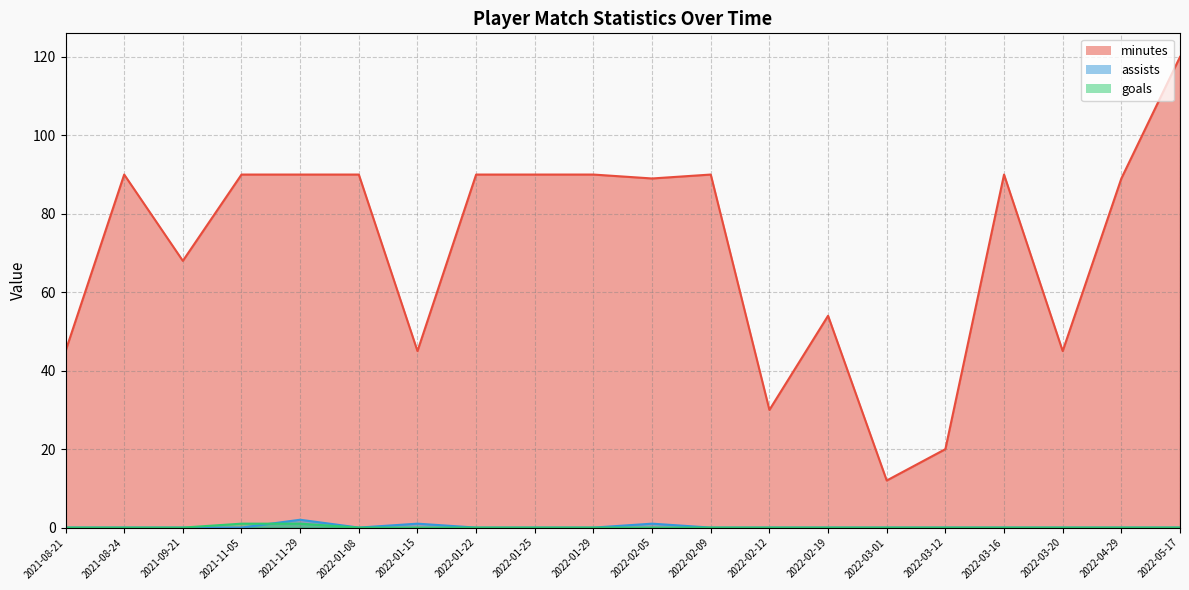

True or false: assists and minutes intersect in this chart.

False